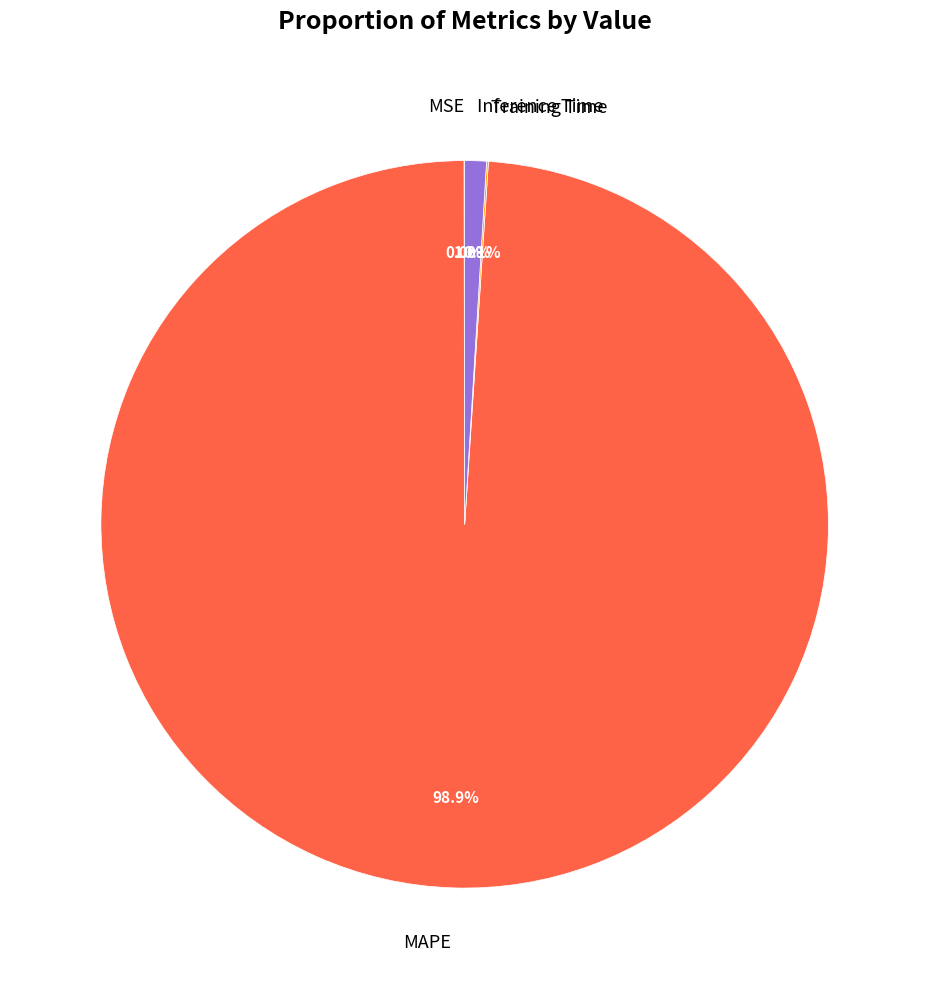

Is Inference Time the majority of the pie?

No